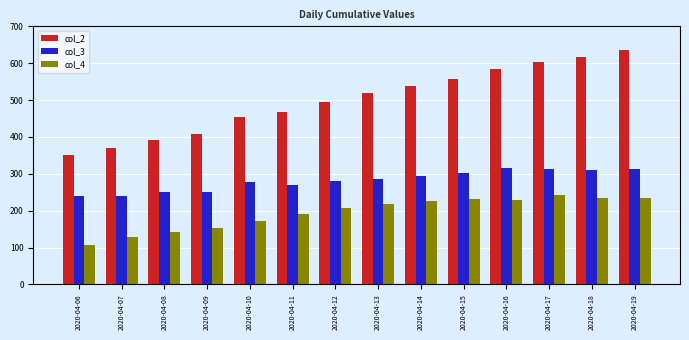

The value of col_3 at 2020-04-19 is 312. True or false?

True